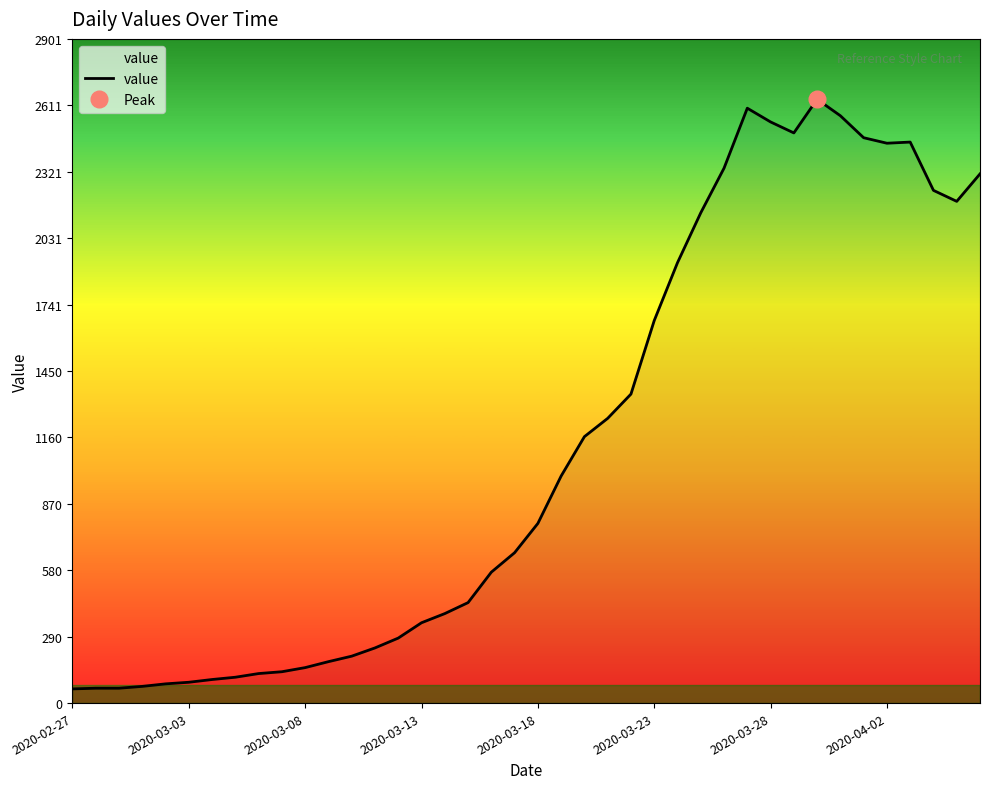

Which has a higher value, 12 or 2020-02-27?

12